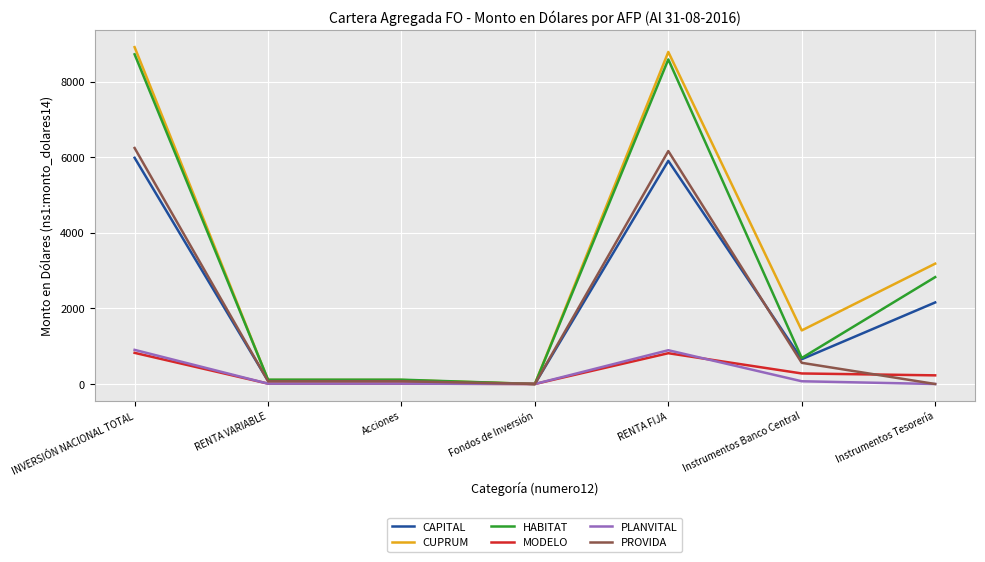

How many values in CUPRUM are above zero?

6